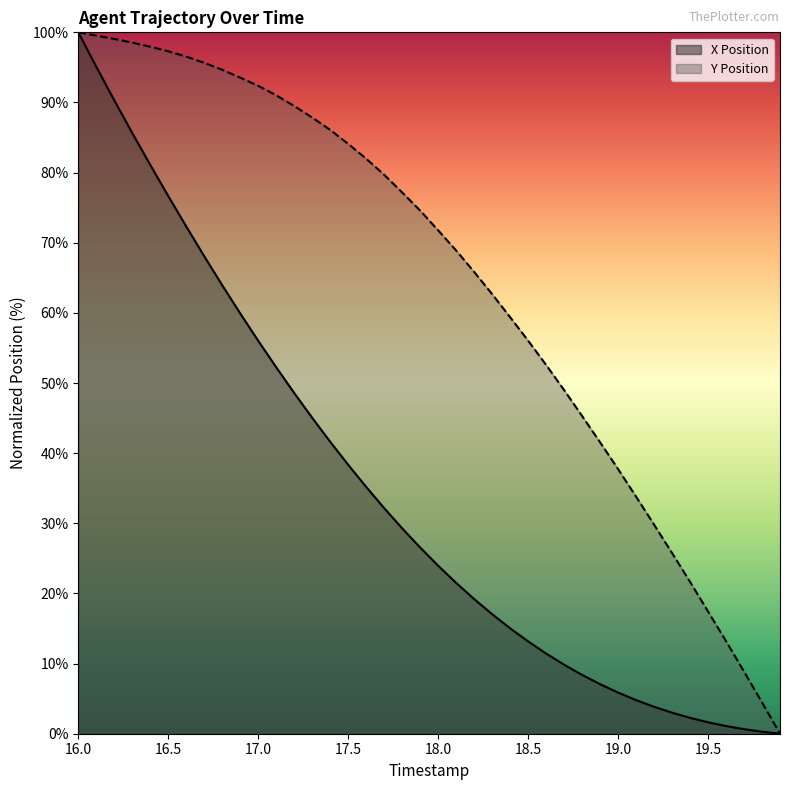

Rank the series by their average value, from lowest to highest.

X Position, Y Position